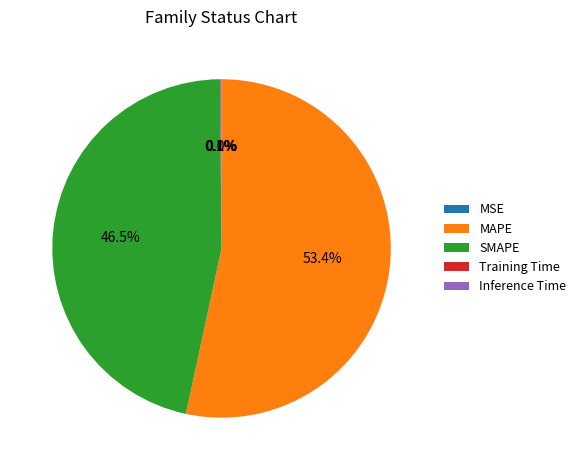

To the nearest percent, what is the average slice percentage?

20%